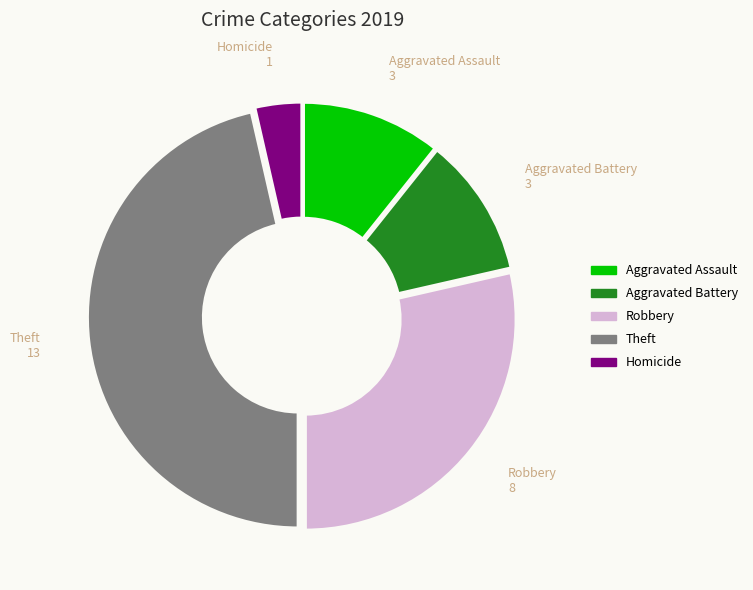

Is the sum of Aggravated Battery and Robbery greater than half?

No